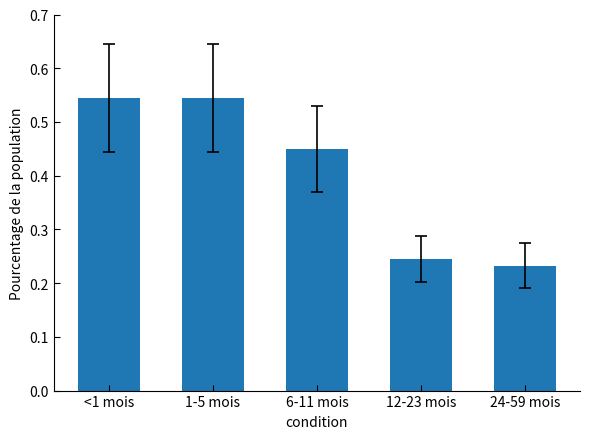

Does the chart contain any negative values?

No